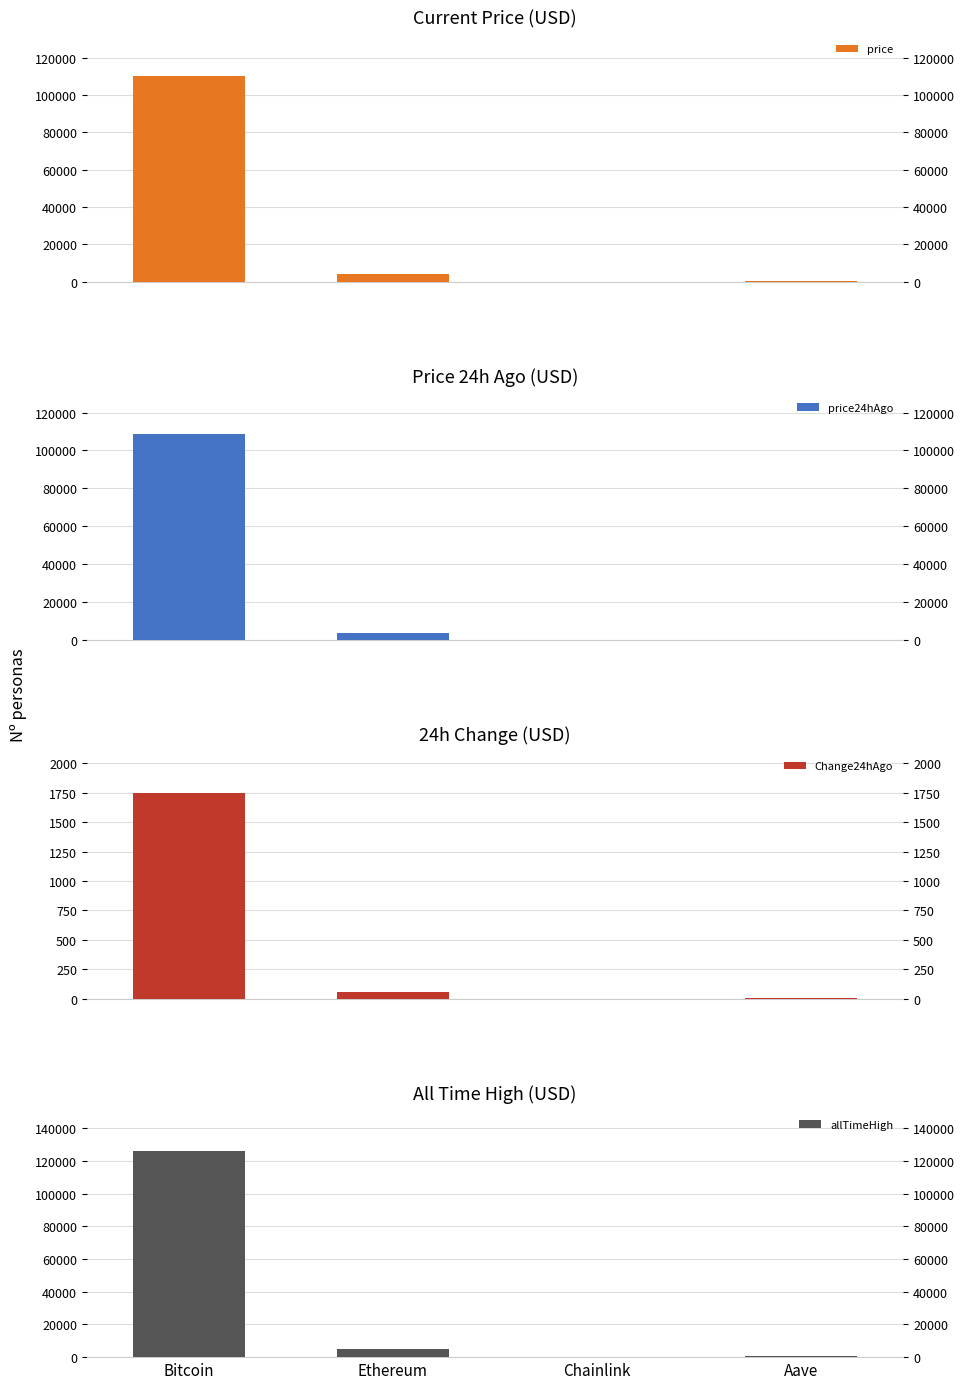

How many bars are there in total?

16